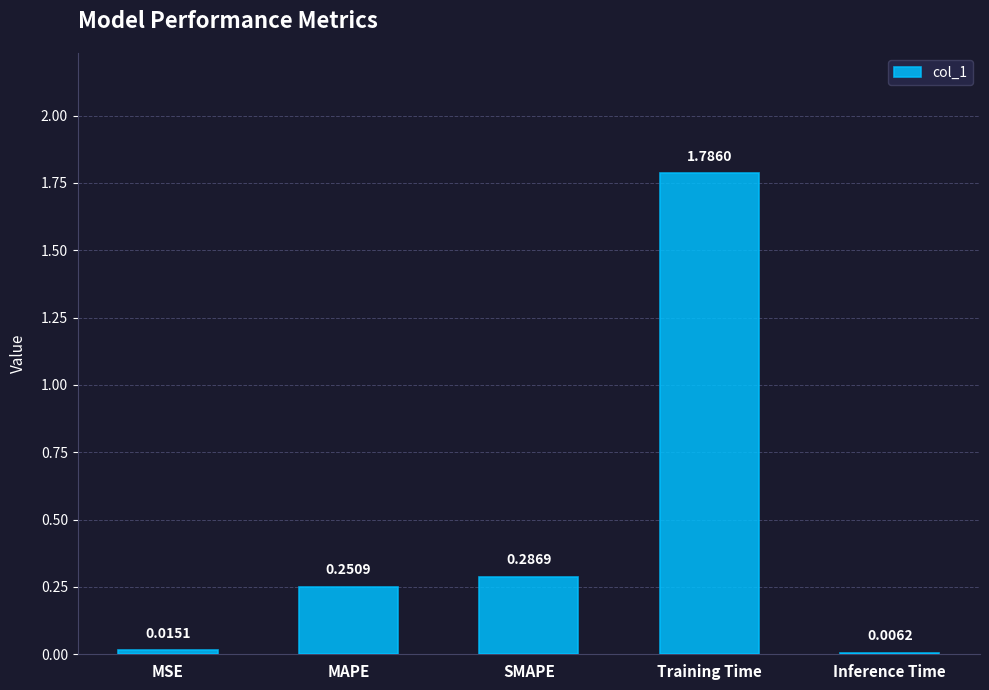

What is the sum of all values?

2.3